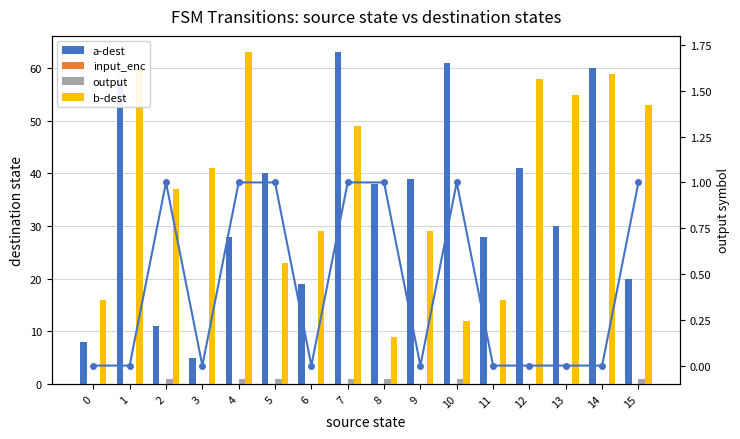

At which label does output reach its peak?

2